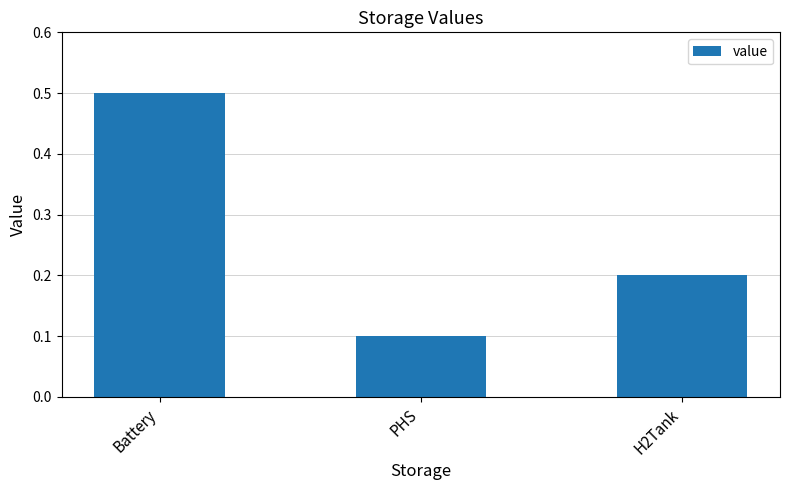

At which label is the value closest to 0?

PHS